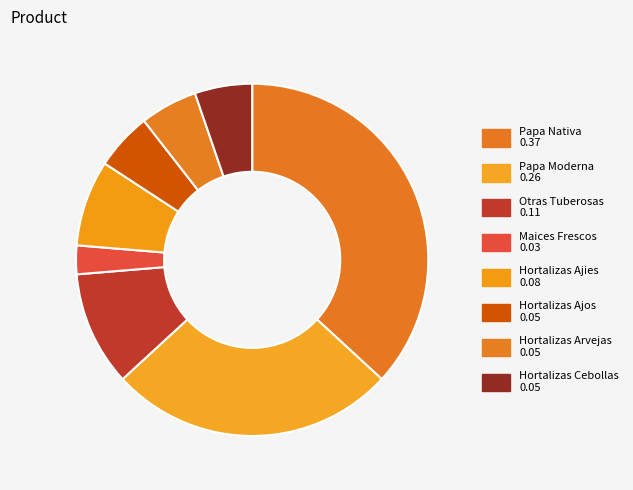

The Papa Nativa slice represents 43% of the pie. True or false?

False